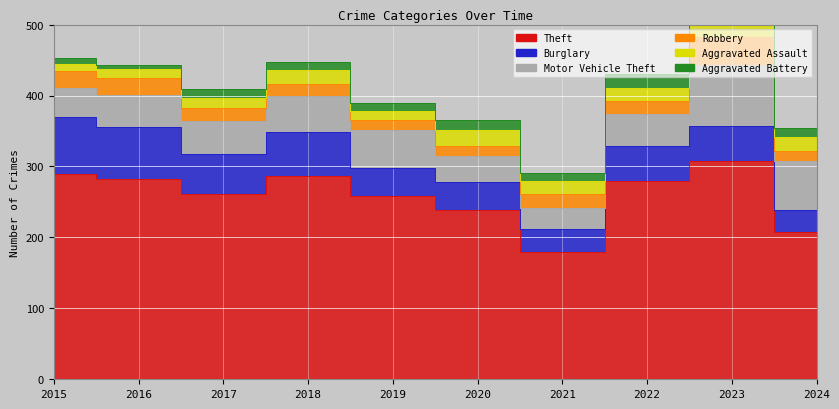

After their last crossing, which series has the higher values: Robbery or Aggravated Battery?

Robbery